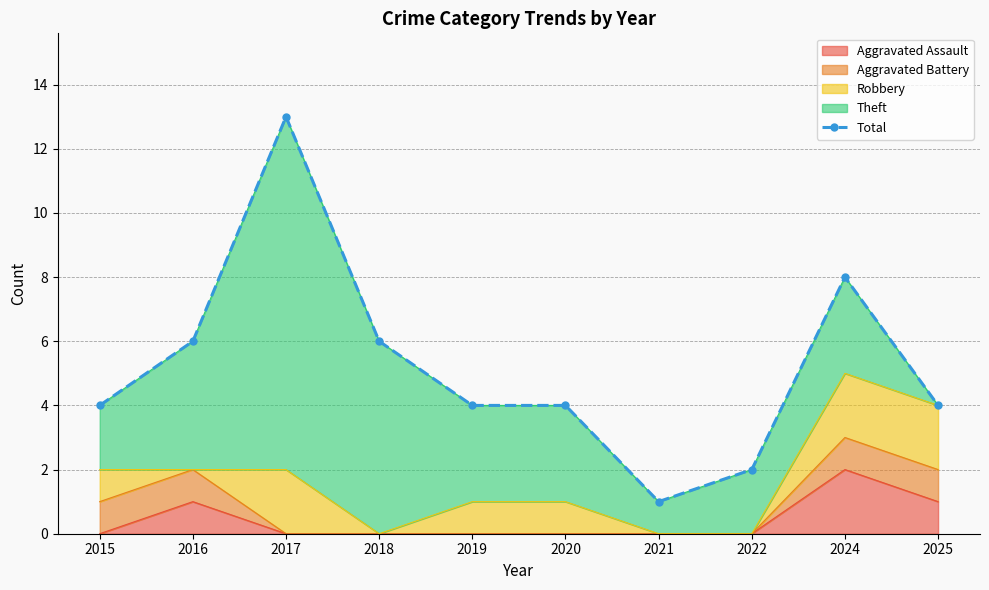

What is the sum of all values?

52